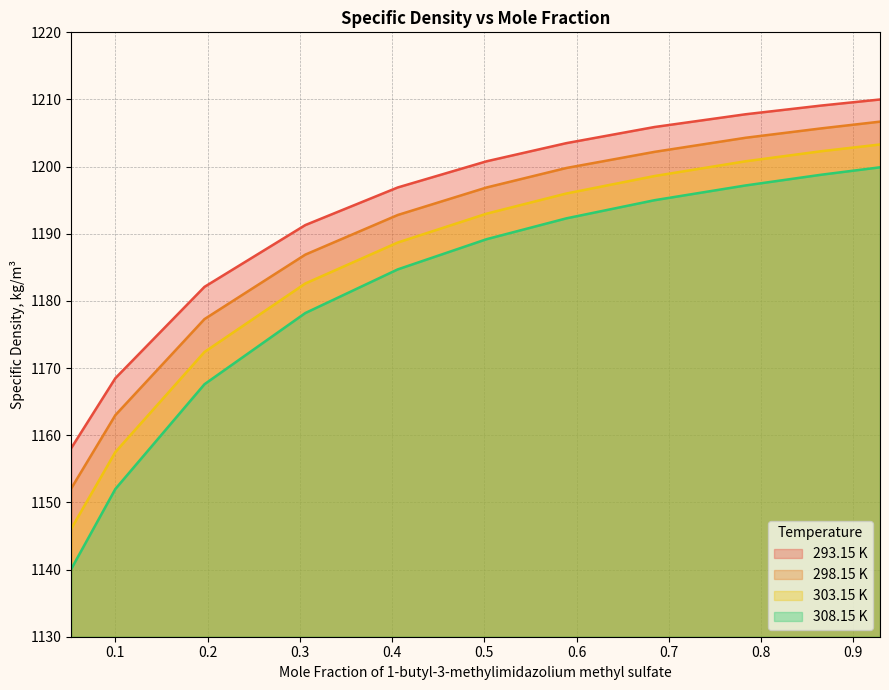

How many lines are shown in the chart?

4